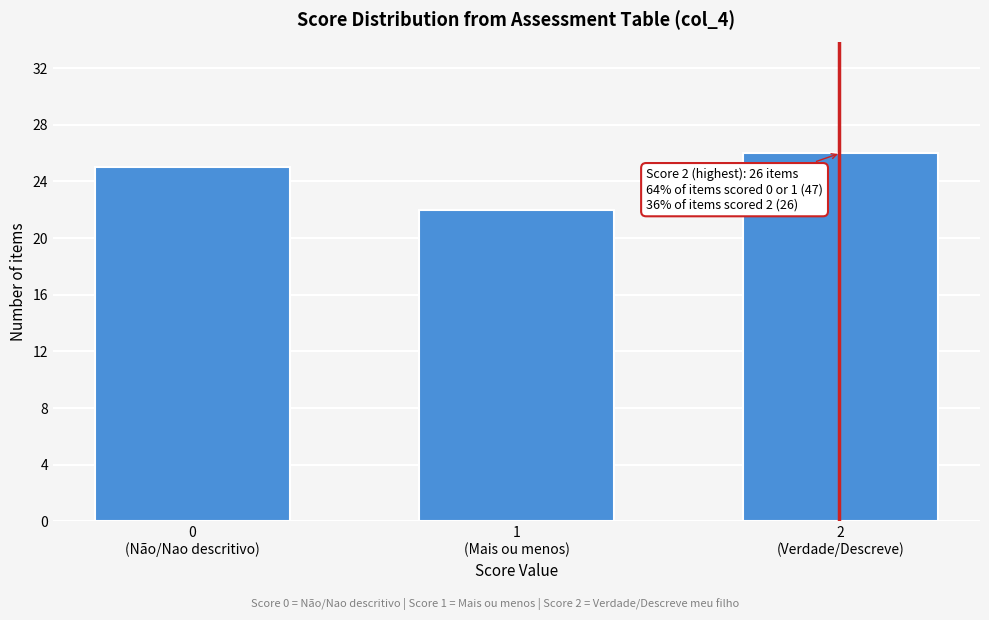

Reading right to left, what are all the values shown in this chart?

26	22	25